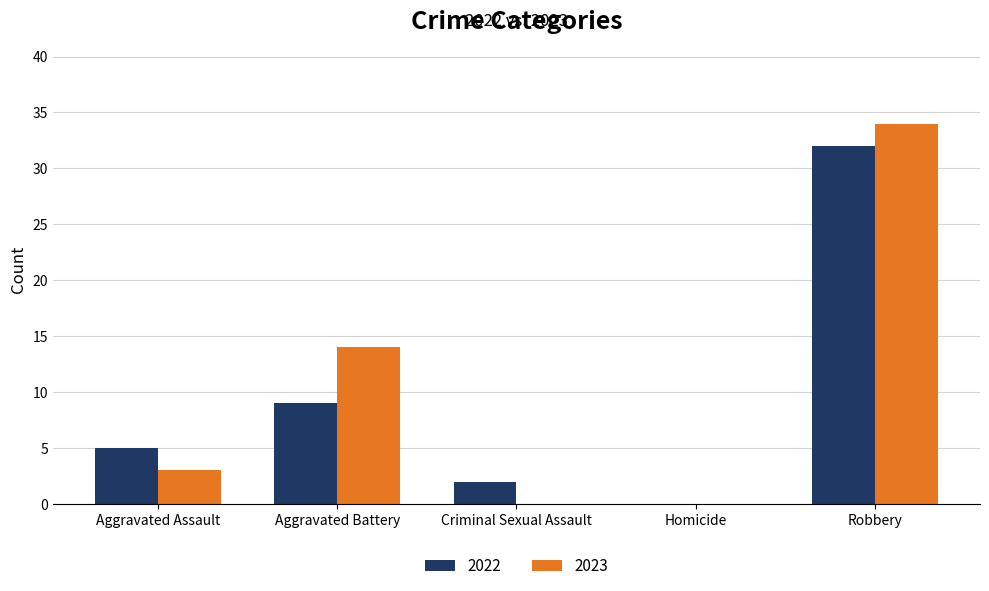

The value of 2022 at Robbery is 43. True or false?

False